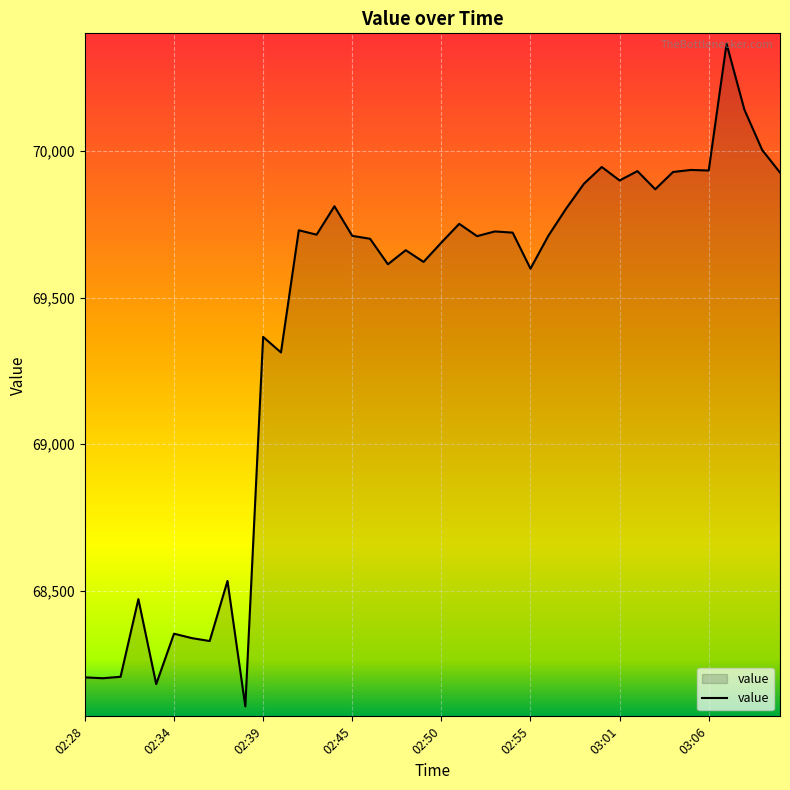

What is the maximum value shown in the chart?

70367